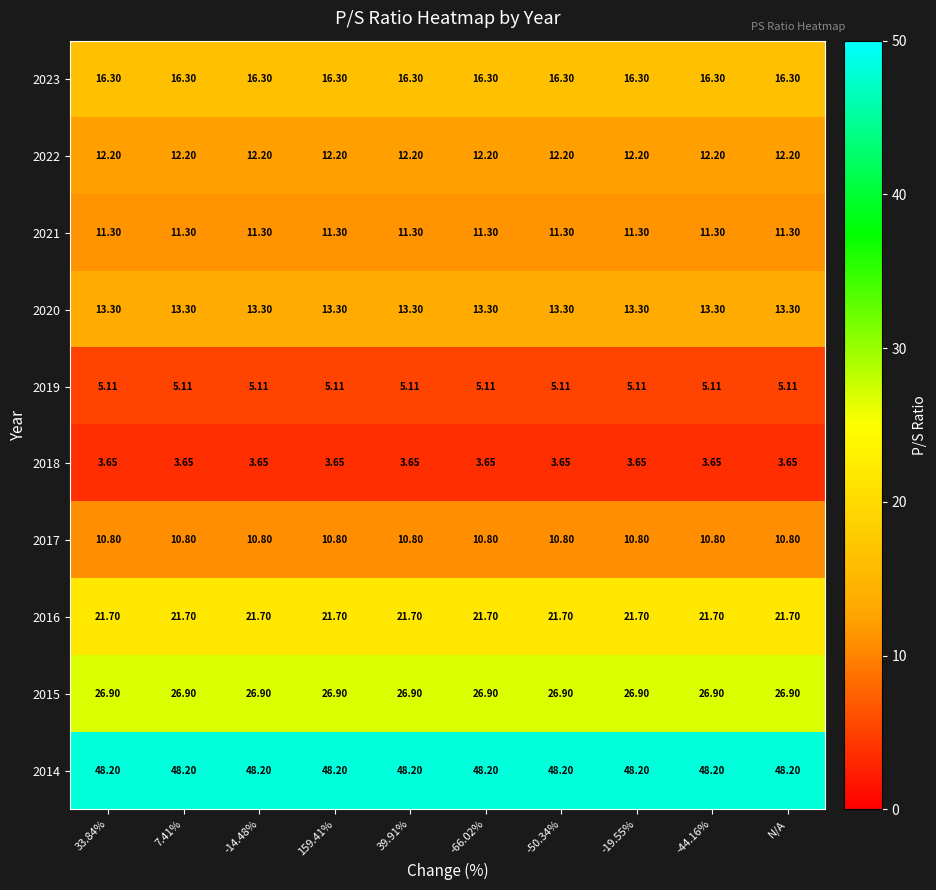

Is the value of 2023 at 39.91% greater than the value of 2021 at 159.41%?

Yes